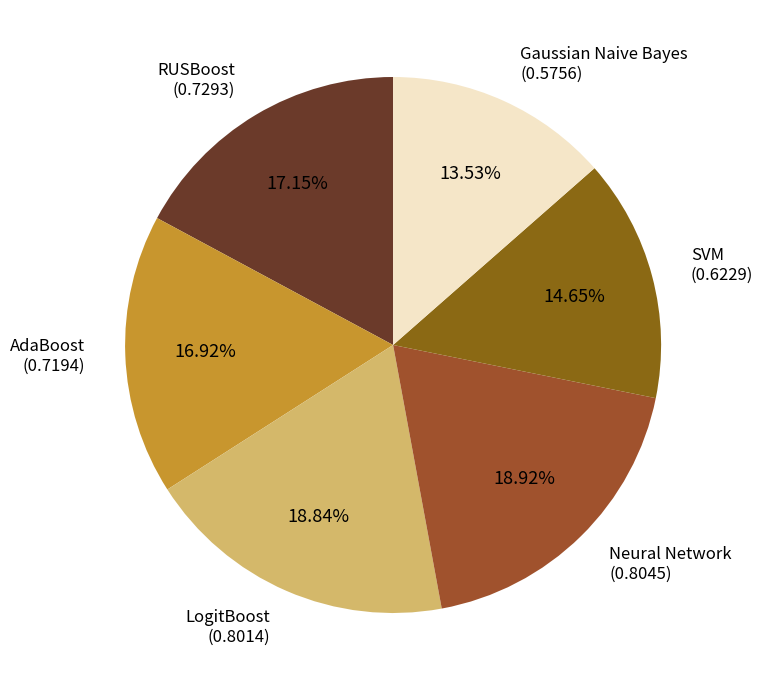

Which category has the smallest portion of the pie?

Gaussian Naive Bayes